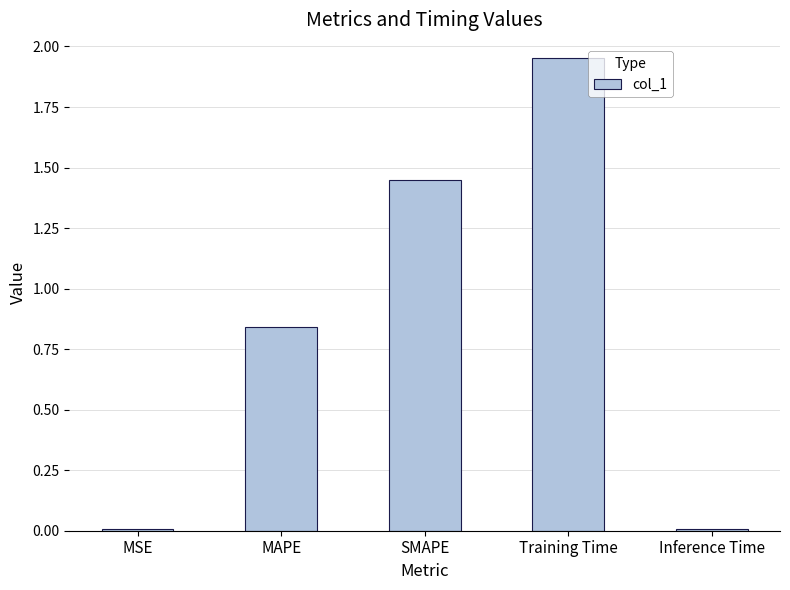

What is the ratio of the value at MAPE to the value at Training Time?

0.4